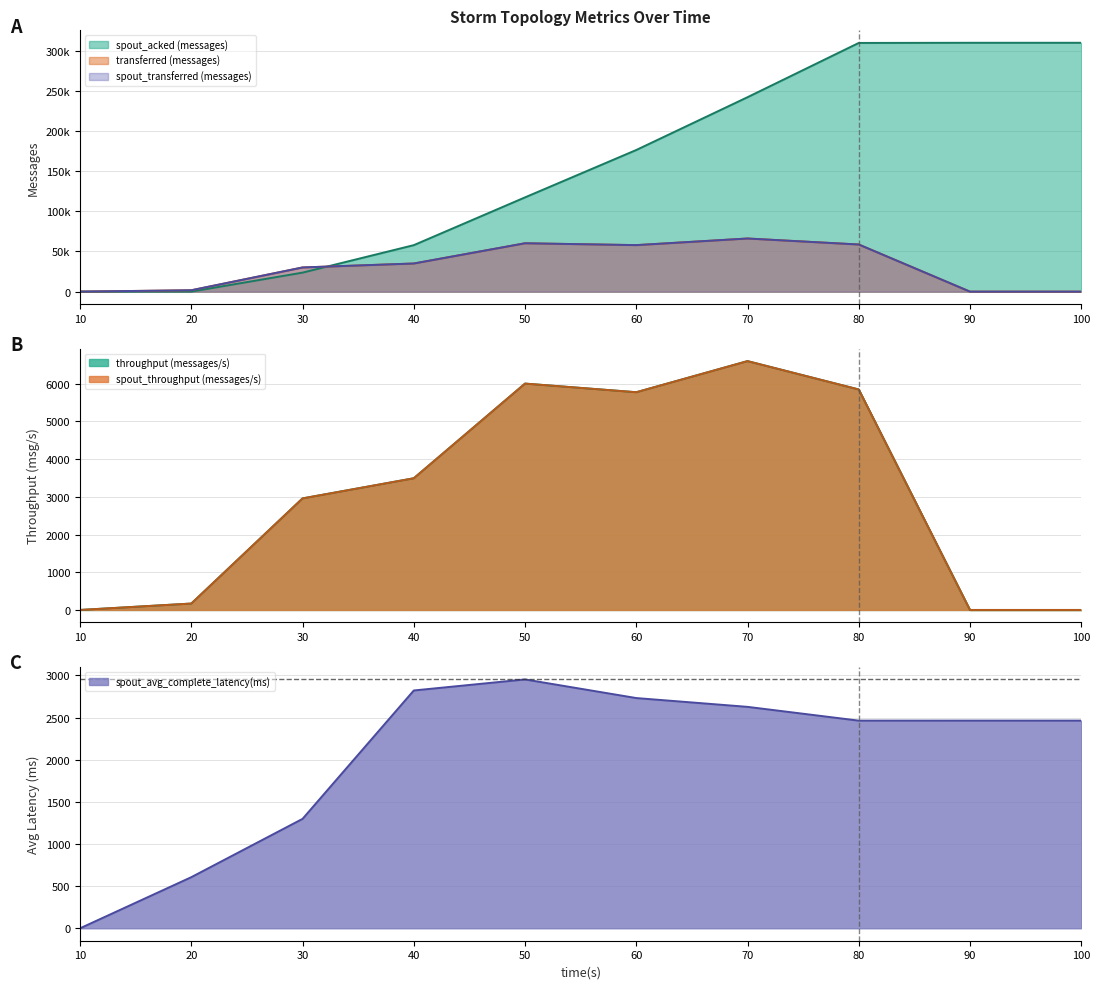

Count the number of data series in this chart.

6